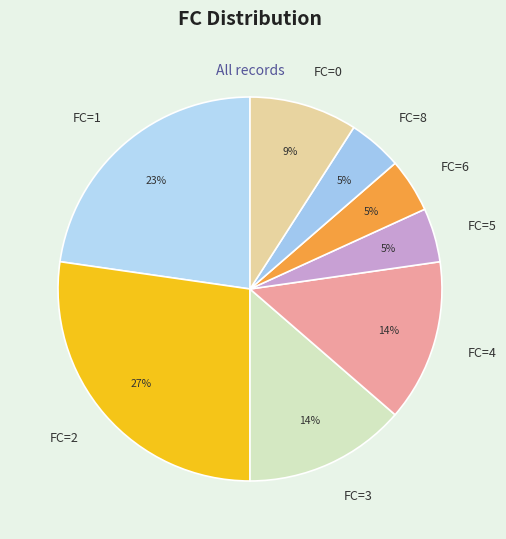

Do FC=0 and FC=3 together represent more than half of the pie?

No